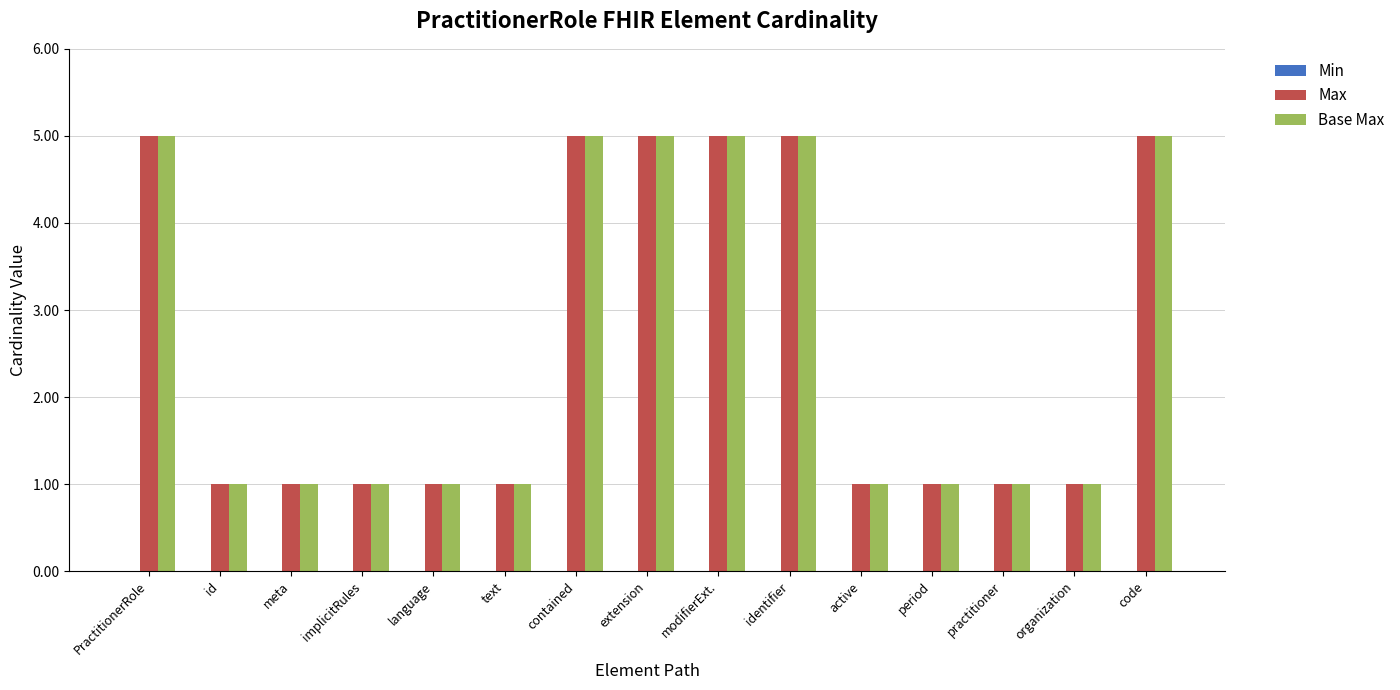

What is the maximum value shown in the chart?

5